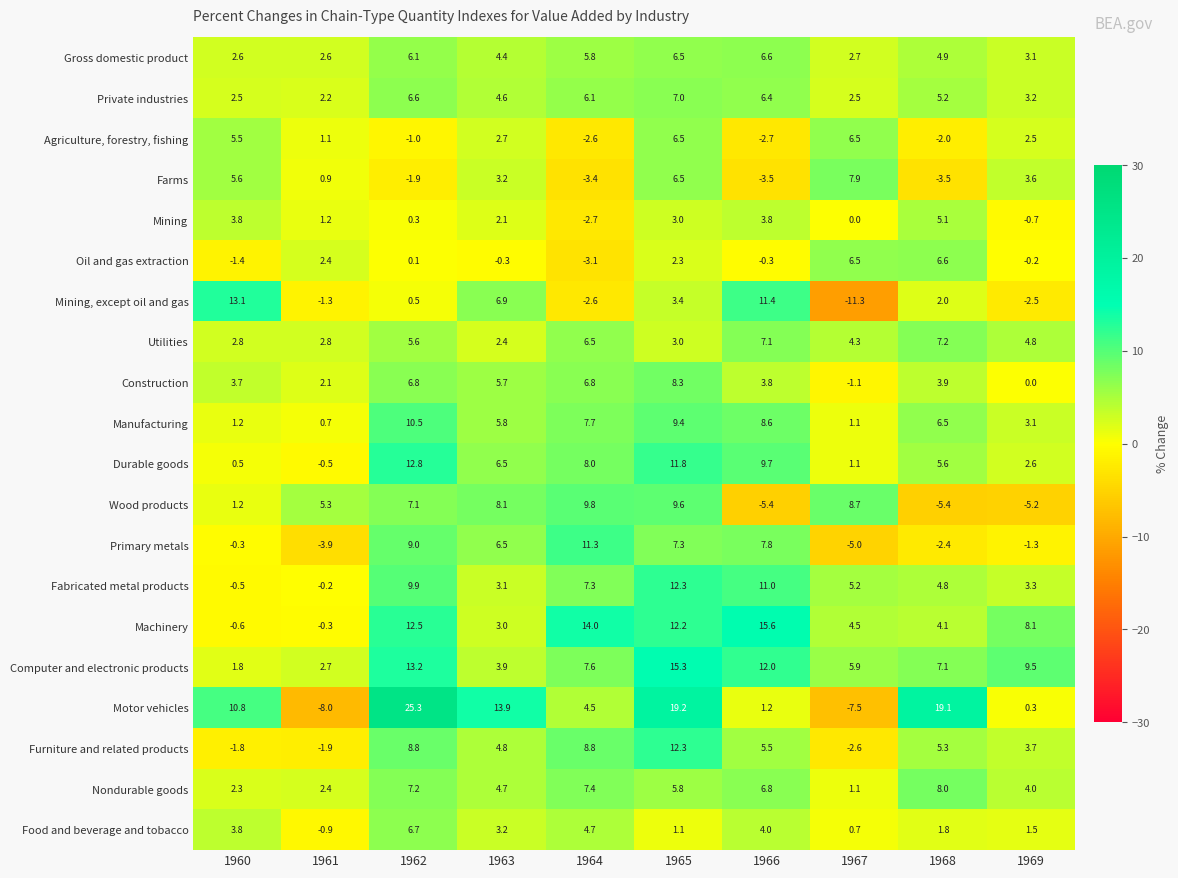

Which series has the largest total across all categories?

Computer and electronic products